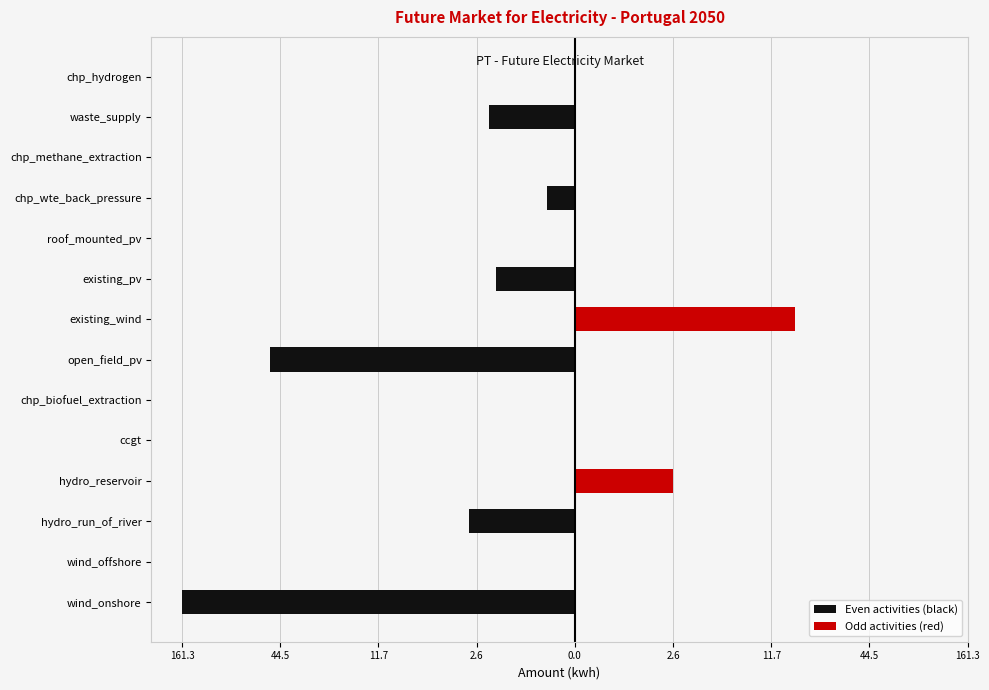

Is the value of Odd activities (red) at chp_hydrogen greater than the value of Even activities (black) at open_field_pv?

Yes